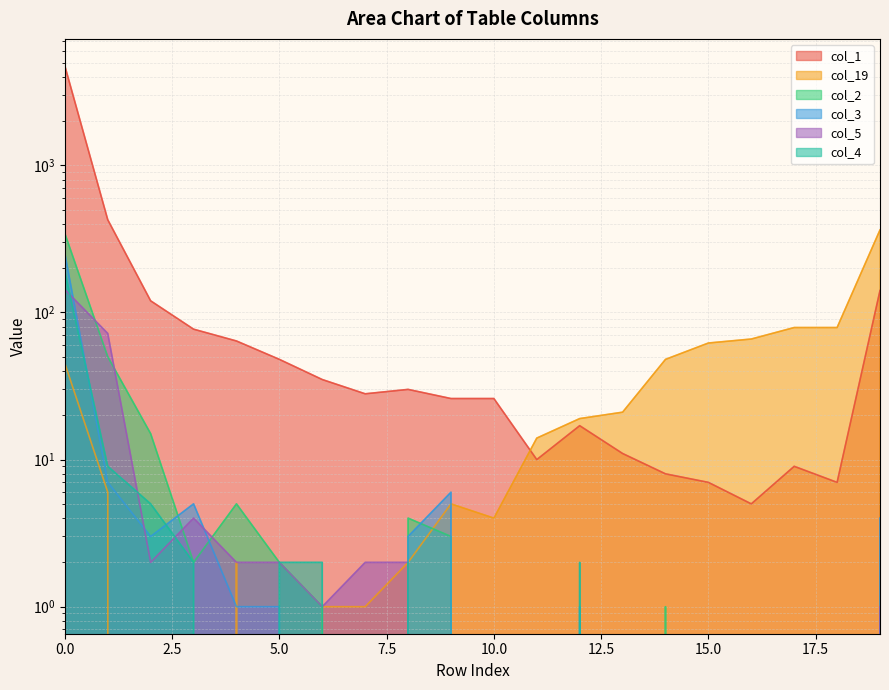

How many lines are shown in the chart?

6